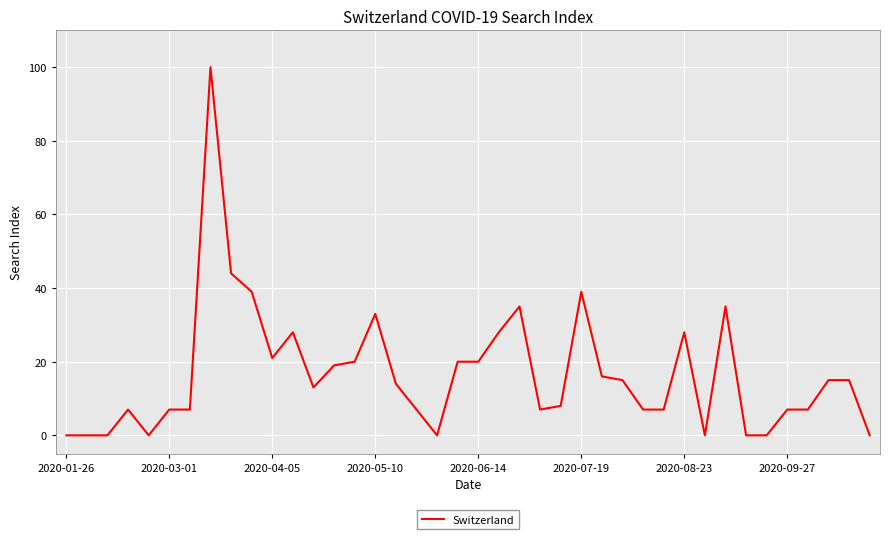

Does the chart display data point markers on the line(s)?

No